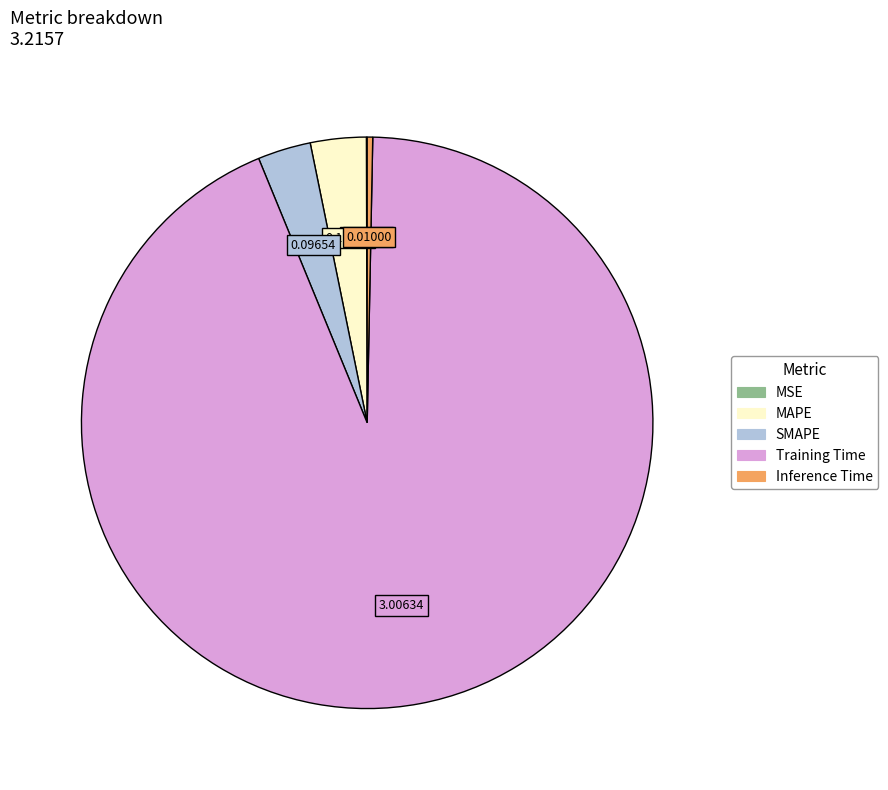

Does Training Time represent more than half of the total?

Yes